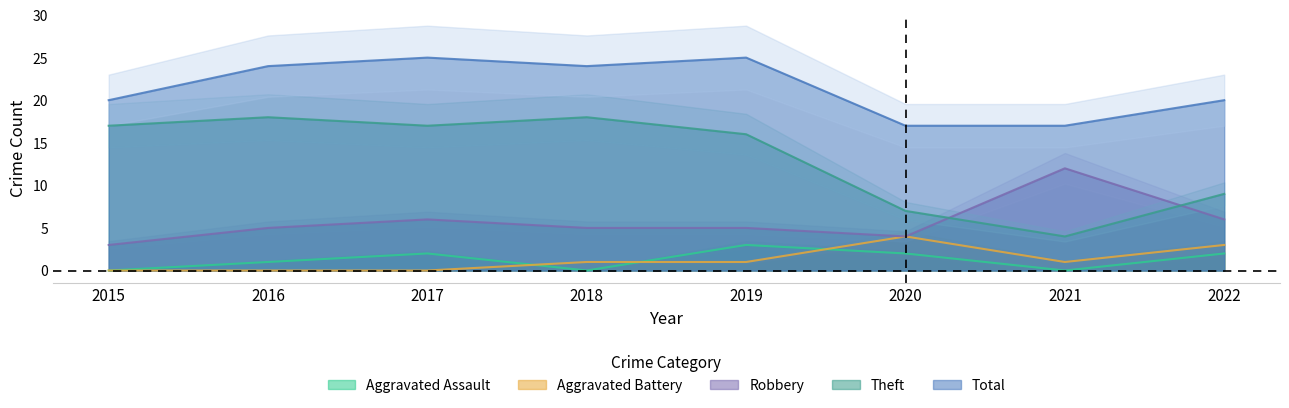

The Robbery series shows 8 at 2022. True or false?

False